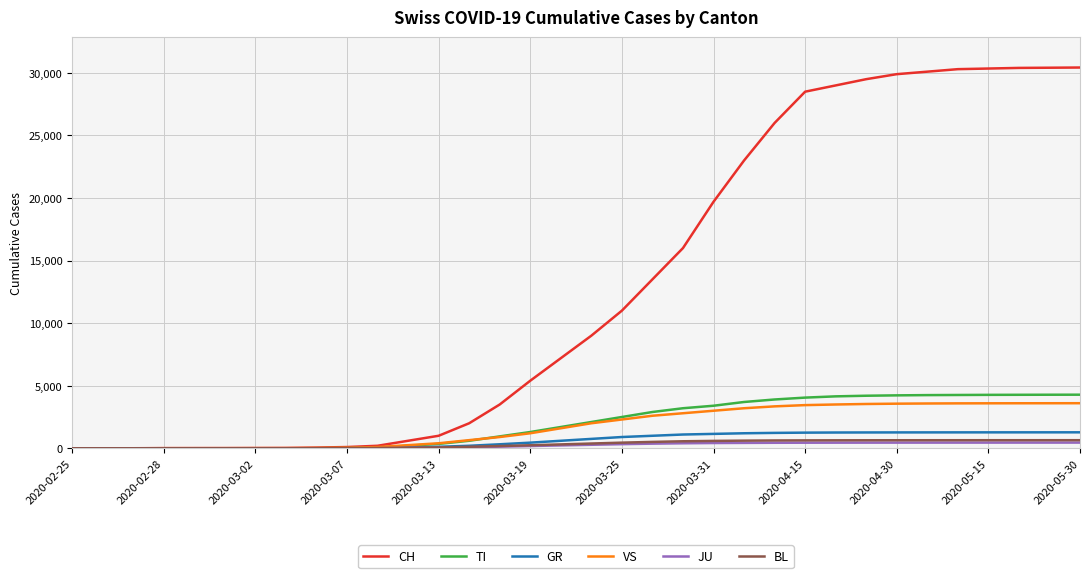

What is the average value of the BL series?

327